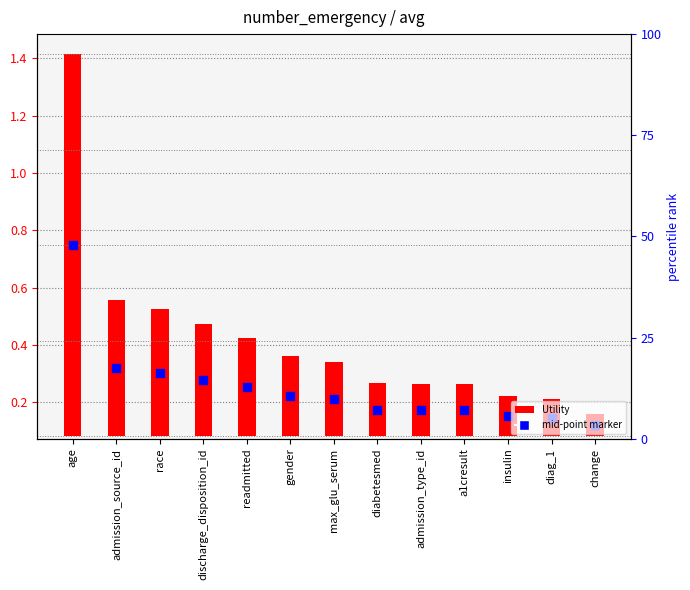

Is the value of Utility at gender greater than the value of mid-point marker at admission_type_id?

Yes